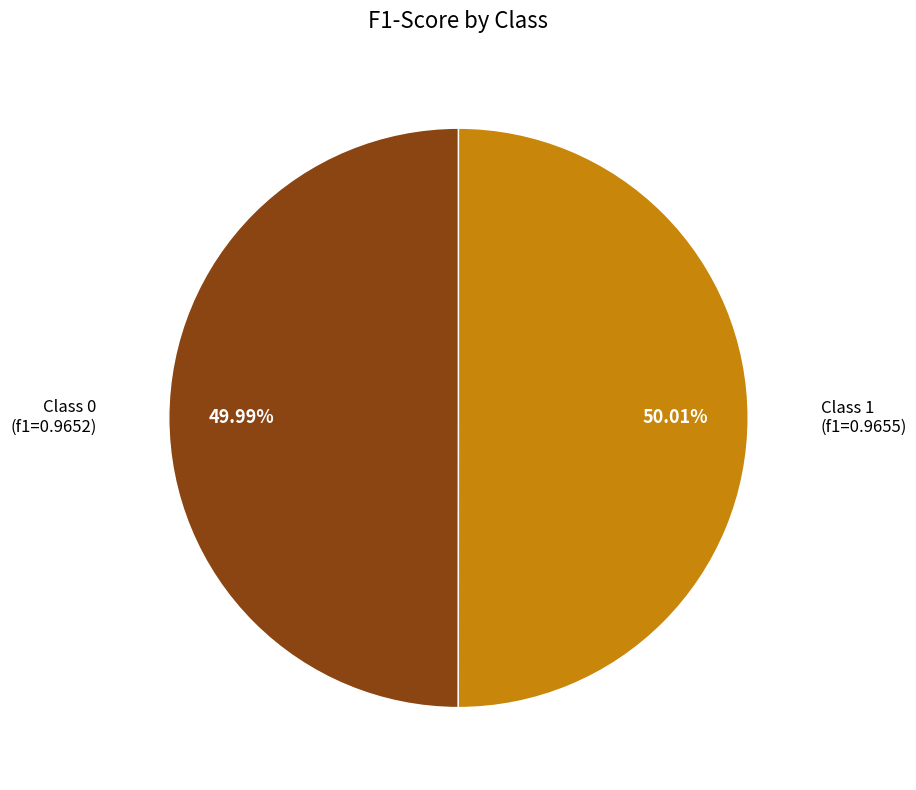

Is there any slice that represents more than half of the pie?

Yes